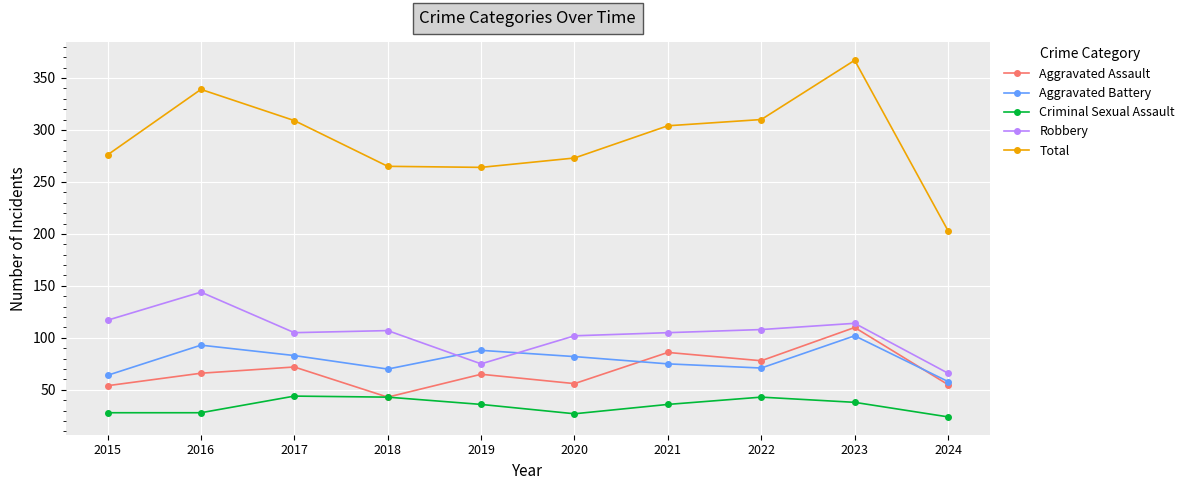

Does the chart display data point markers on the line(s)?

Yes